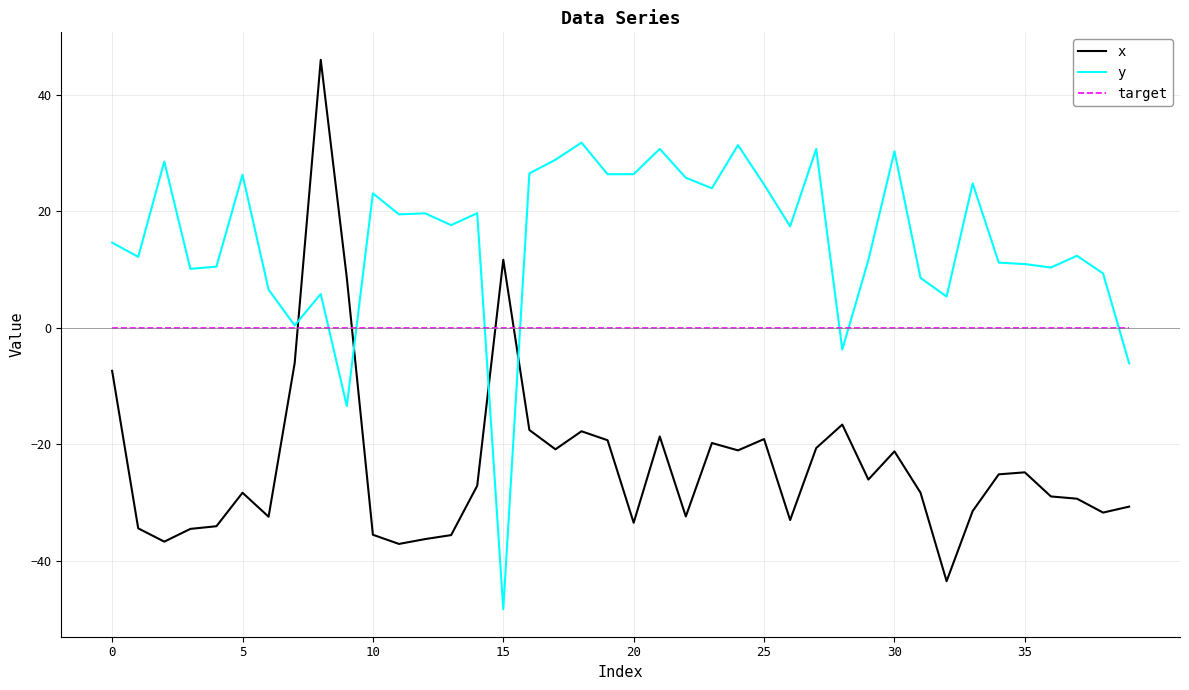

Which series has the widest spread of values?

x